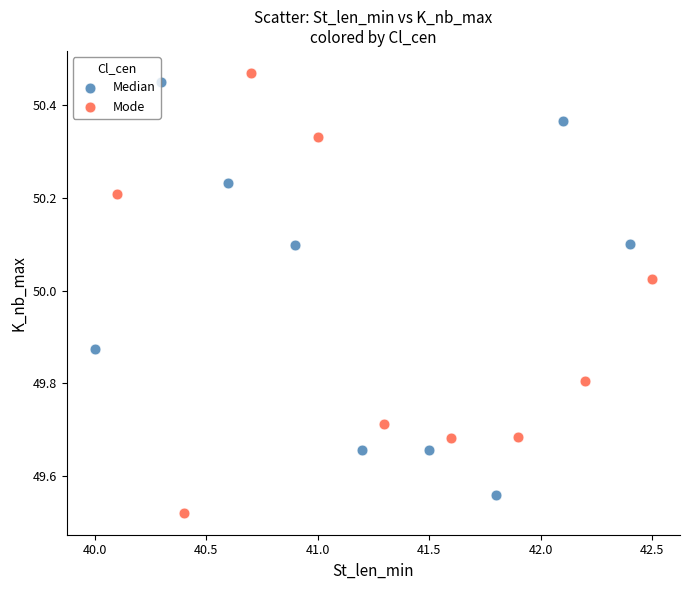

Which series reaches the minimum Y coordinate?

Mode